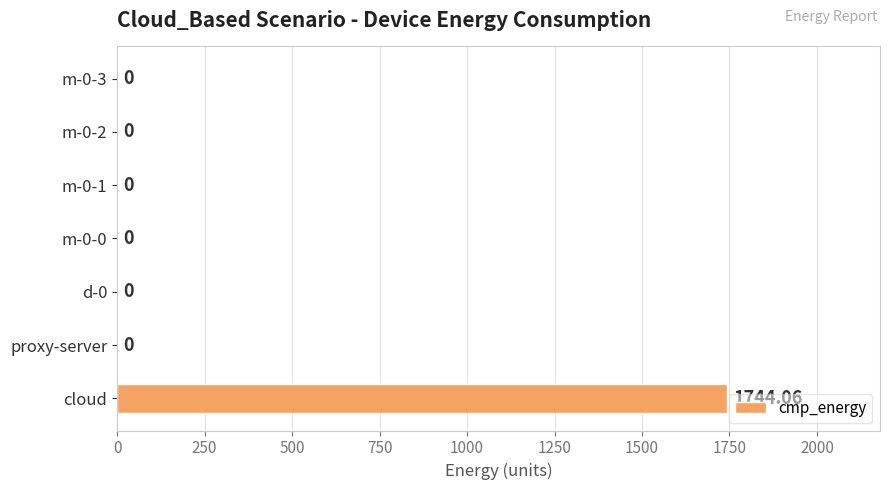

Between cloud and proxy-server, which is larger?

cloud